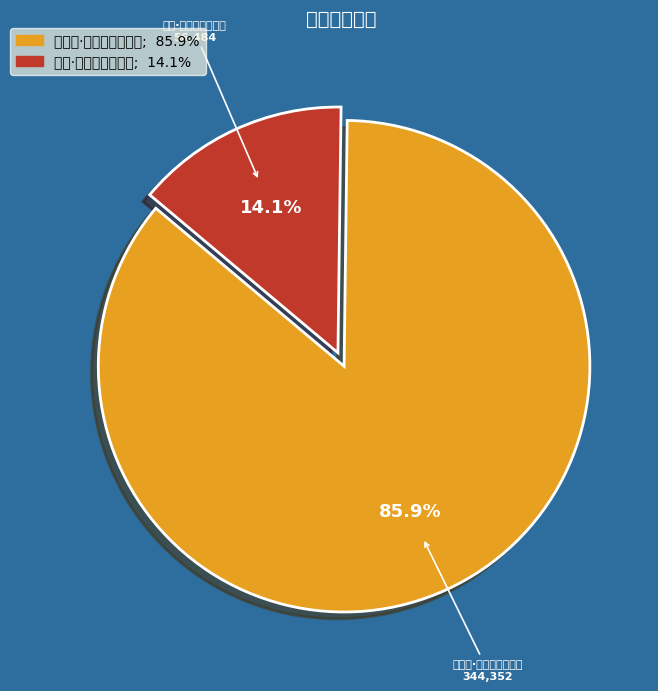

What percentage is the 南巡·天上黄河白昼来 slice, to the nearest percent?

14%